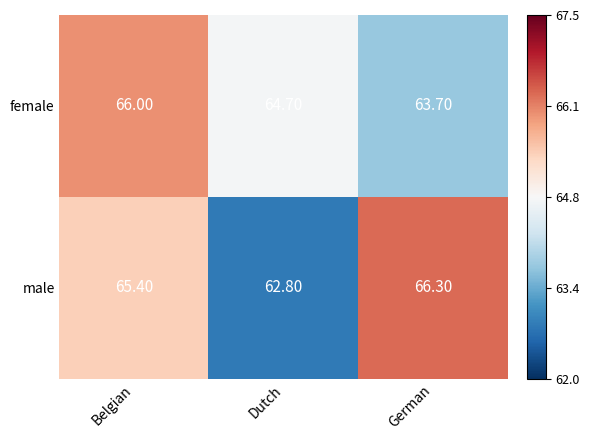

List the series in order of their peak value, lowest first.

female, male